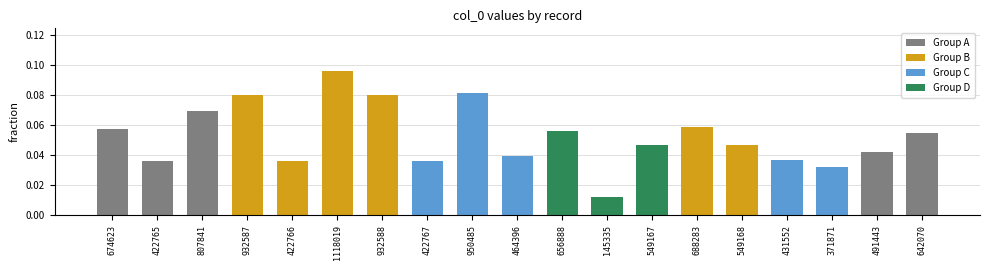

The value at 688283 is 0.0. True or false?

False